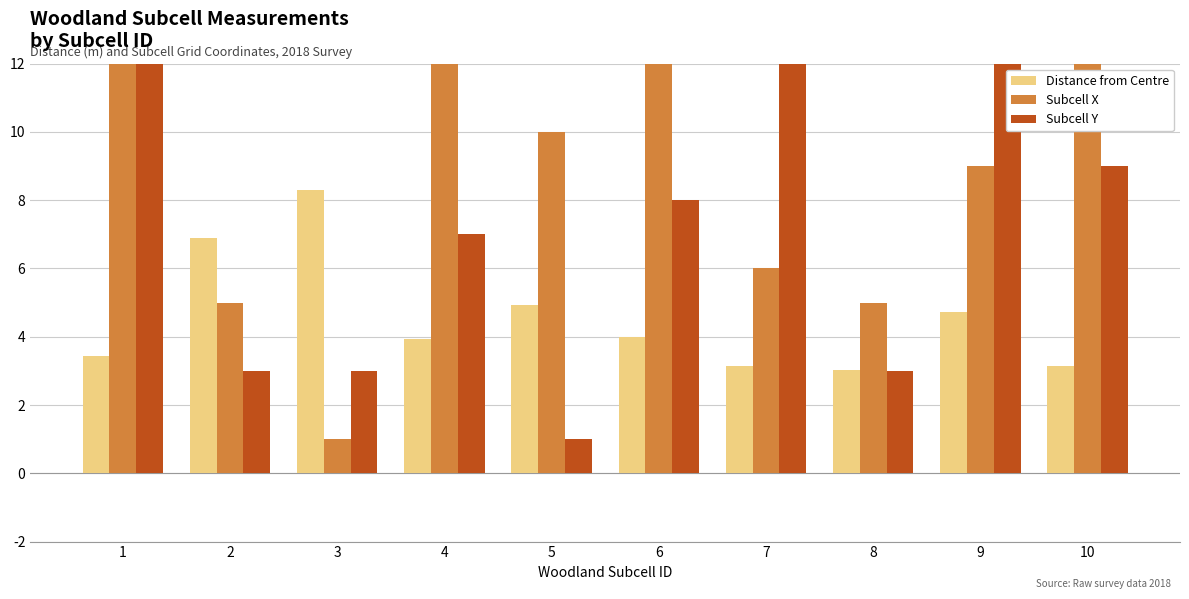

Reading left to right, extract all data points from this chart.

Distance from Centre: 1=3.4	2=6.9	3=8.3	4=3.9	5=4.9	6=4.0	7=3.1	8=3.0	9=4.7	10=3.1
Subcell X: 1=17.0	2=5.0	3=1.0	4=20.0	5=10.0	6=20.0	7=6.0	8=5.0	9=9.0	10=22.0
Subcell Y: 1=12.0	2=3.0	3=3.0	4=7.0	5=1.0	6=8.0	7=12.0	8=3.0	9=22.0	10=9.0